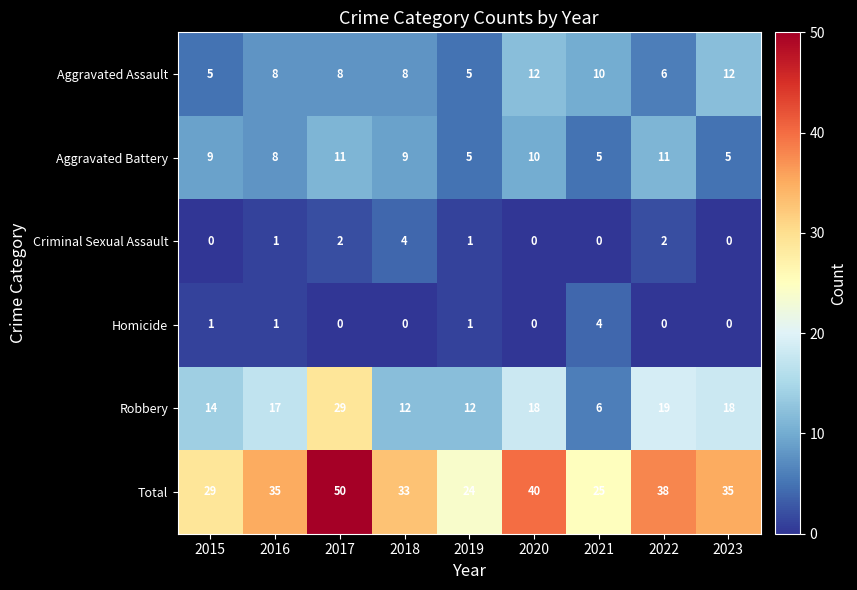

What is the total value across all series at 2018?

66